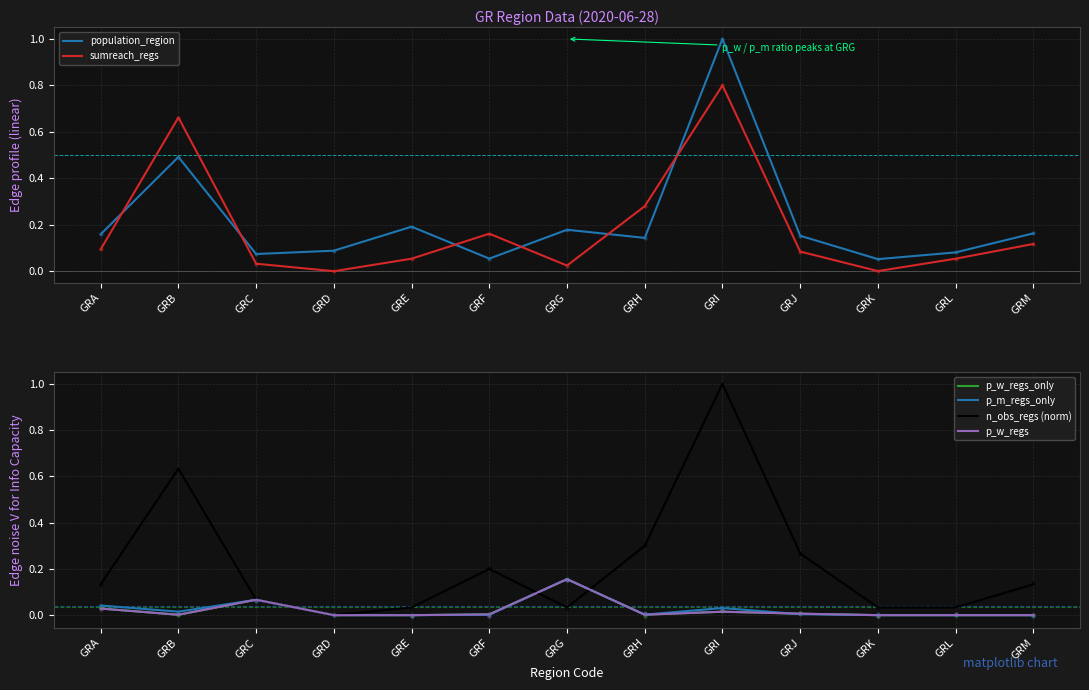

Which series reaches the minimum Y coordinate?

sumreach_regs